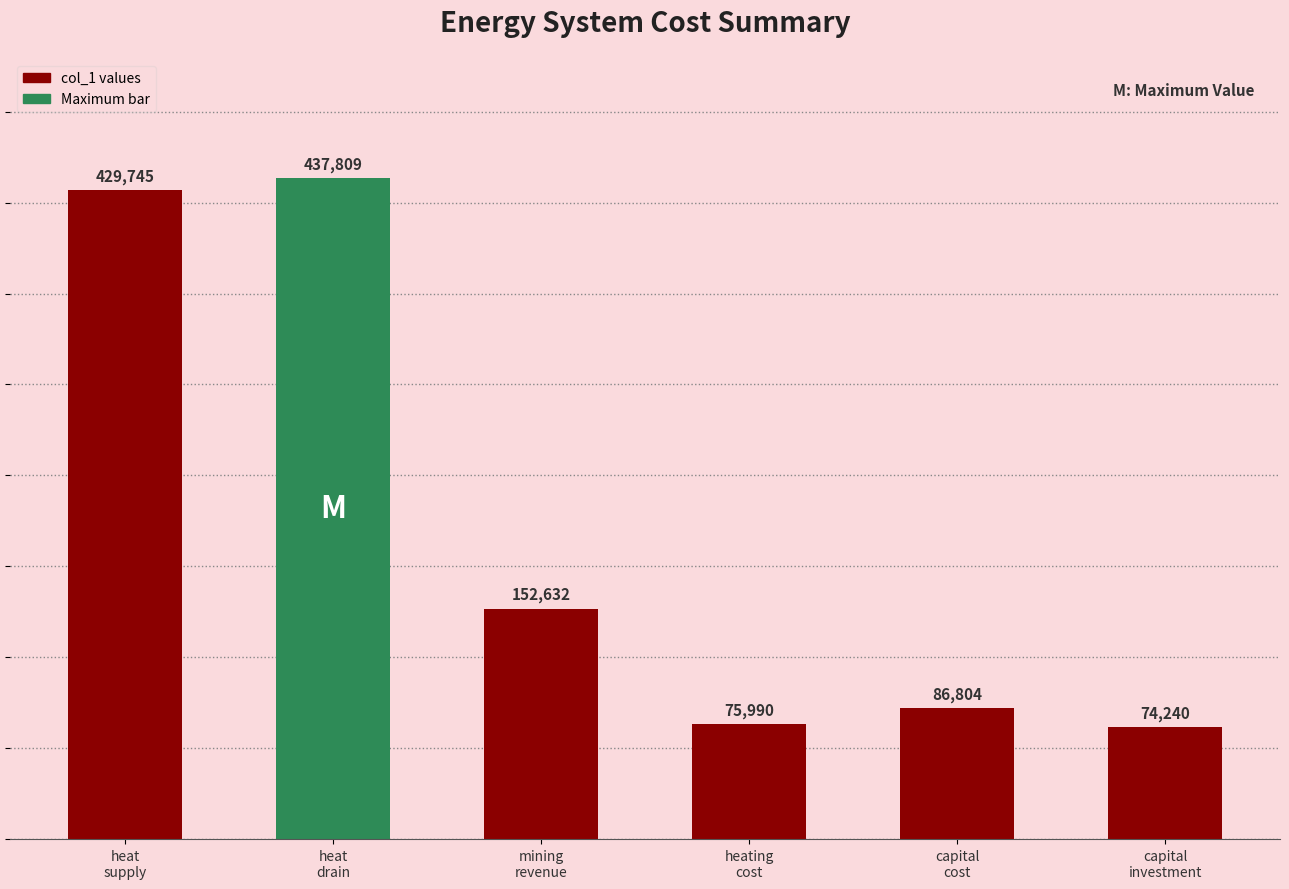

What position from the left is capital
cost?

5